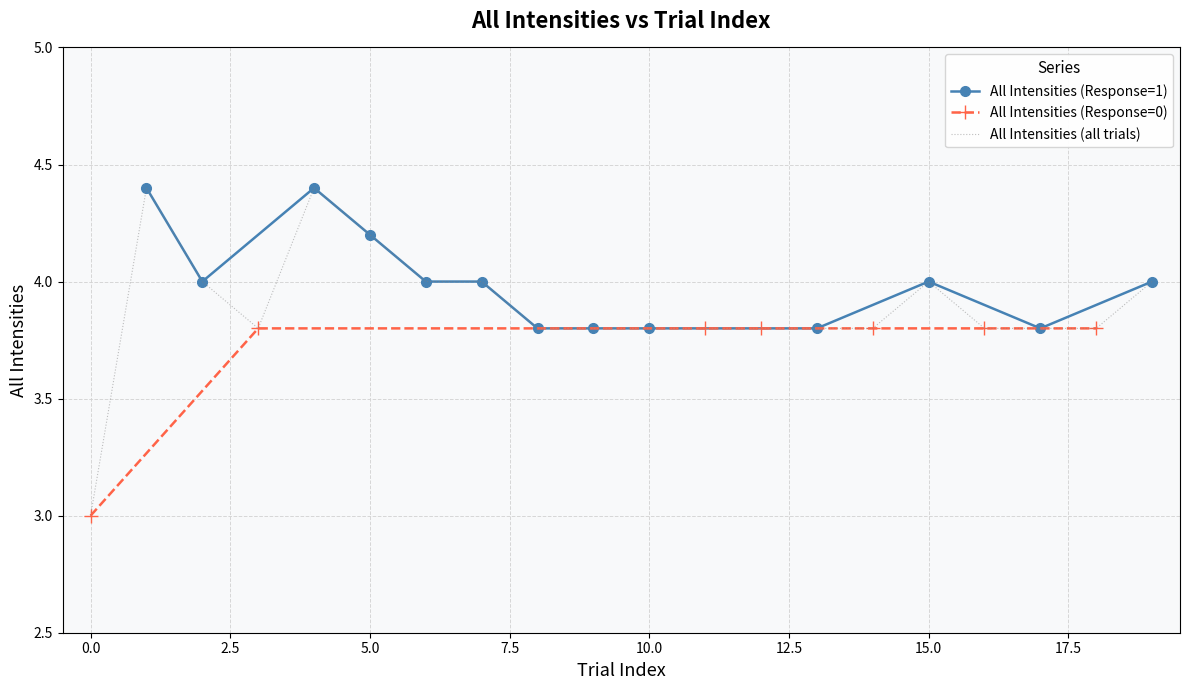

What is the minimum value for All Intensities (all trials)?

3.0